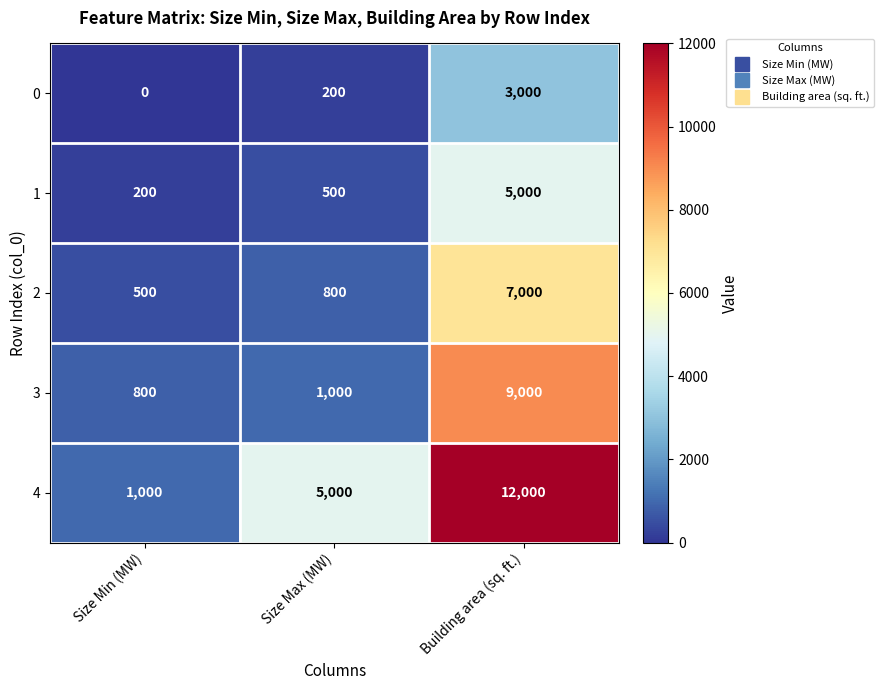

Reading left to right, list all the values displayed in this chart.

0: 0	200	3000
1: 200	500	5000
2: 500	800	7000
3: 800	1000	9000
4: 1000	5000	12000